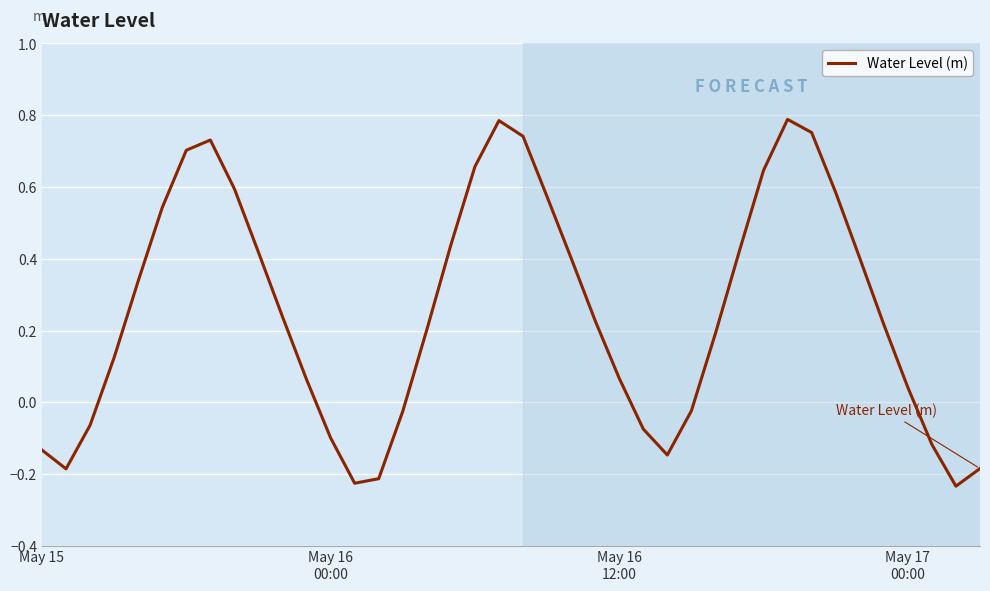

What is the difference between the maximum and minimum values?

1.0